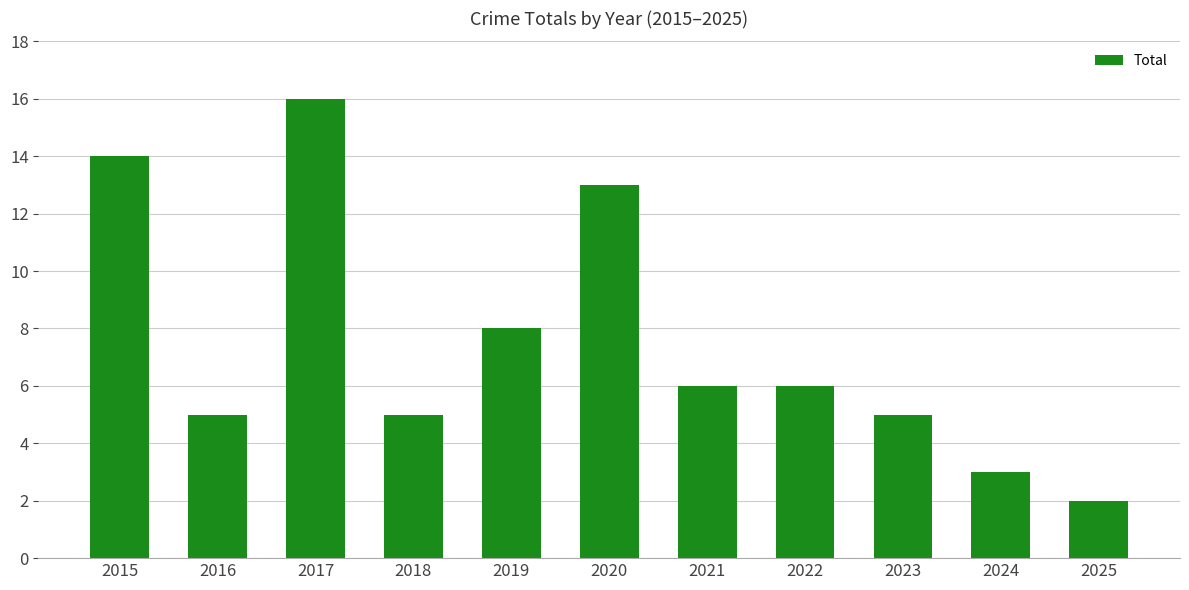

What is the sum of the values at 2025 and 2018?

7